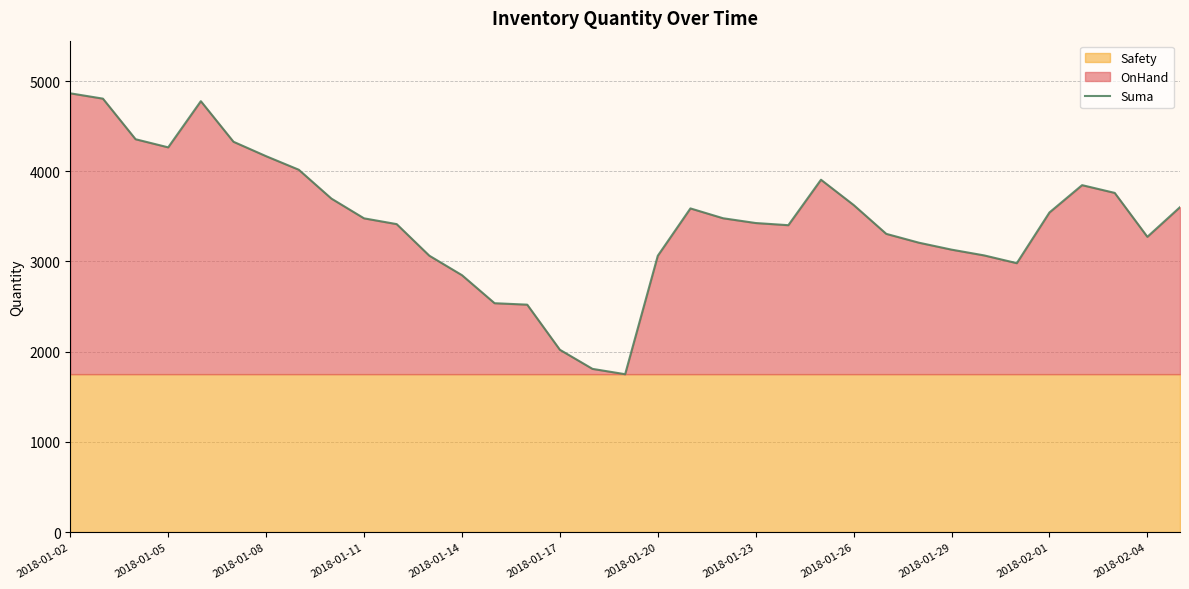

At which category does the chart reach its minimum across all series?

17